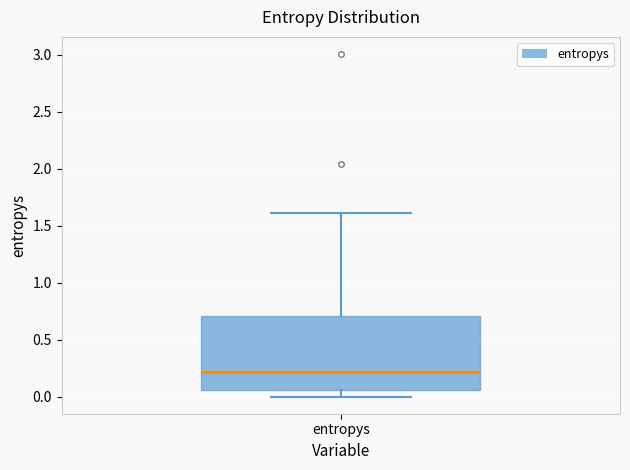

Where is the lower edge of the box for entropys on the y-axis? The values are not printed on the chart, so give them approximately, as read against the axis.

0.05